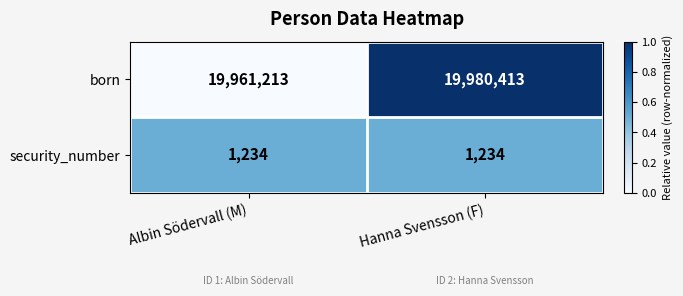

At which category is the sum across all series the highest?

Hanna Svensson (F)